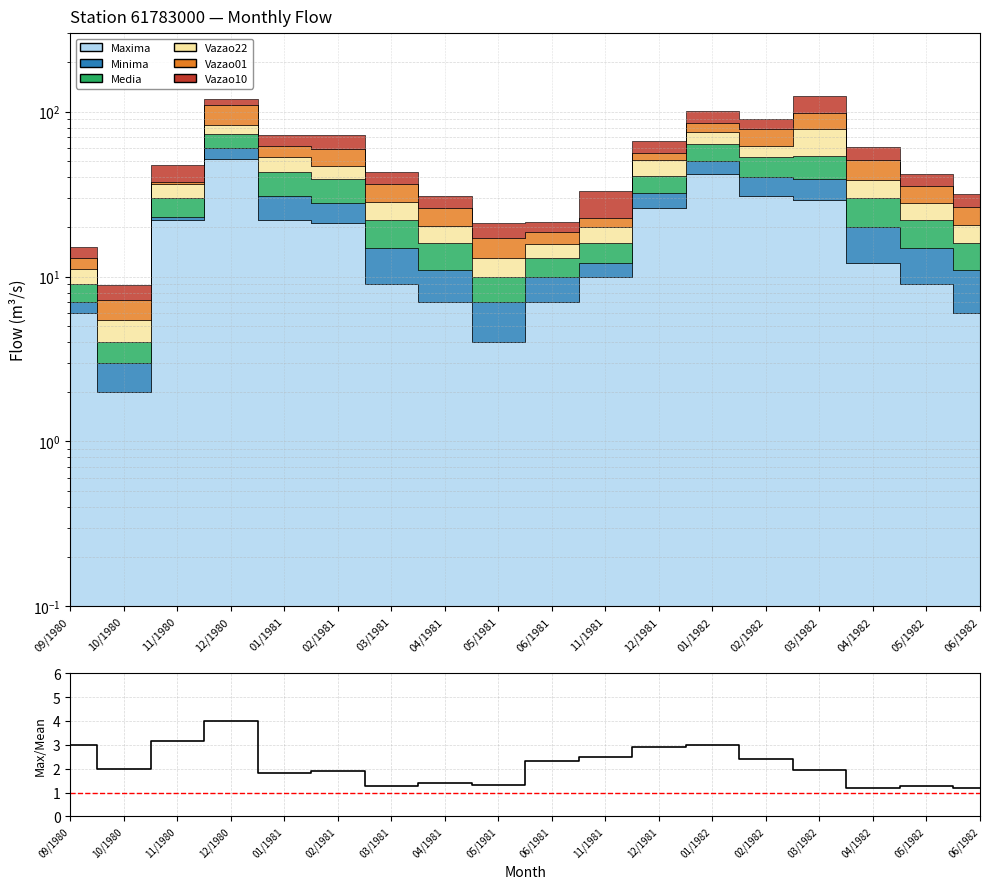

Which has a higher value, 10/1980 or 06/1981?

06/1981